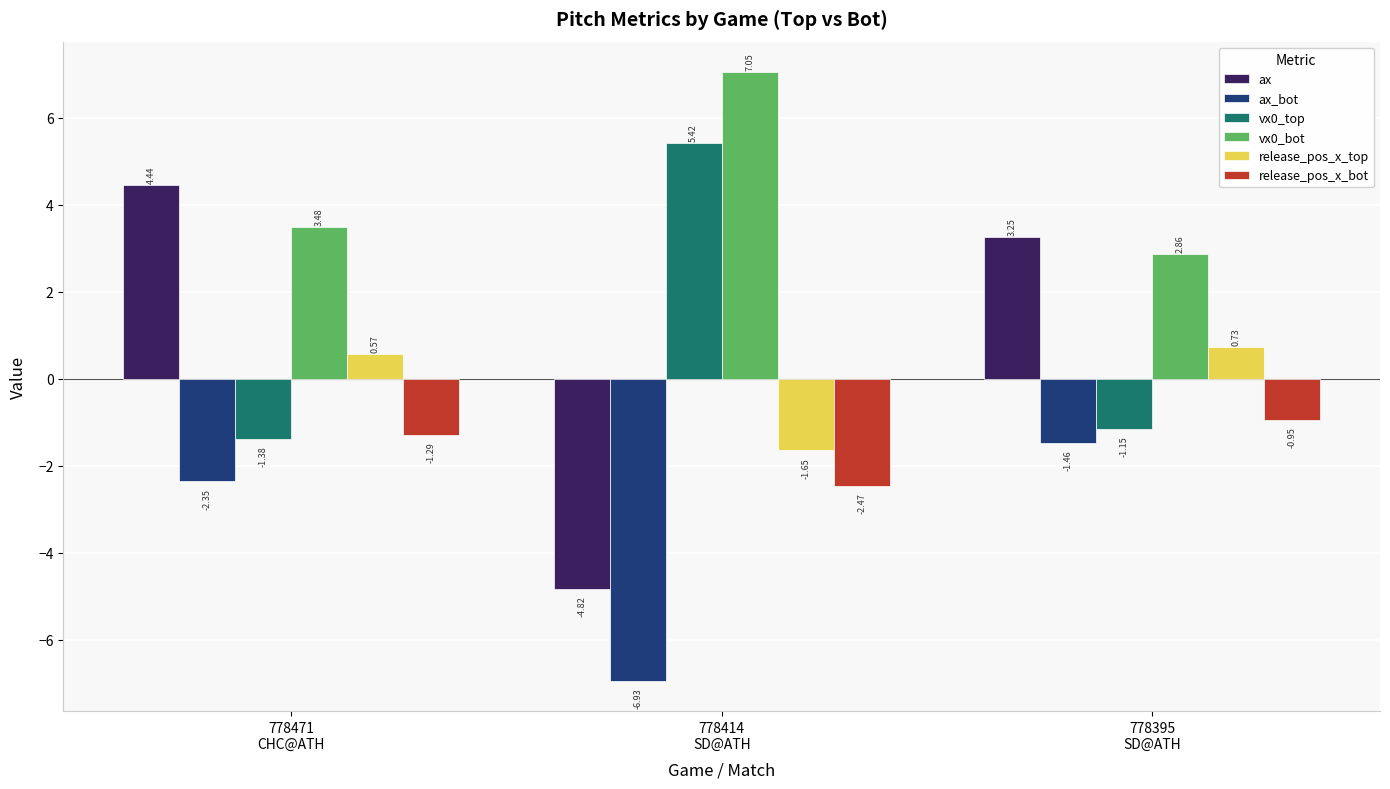

What is the average value of the ax series?

1.0